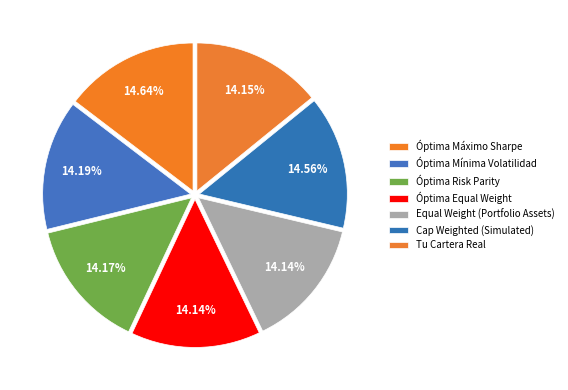

Does any single category account for the majority?

No